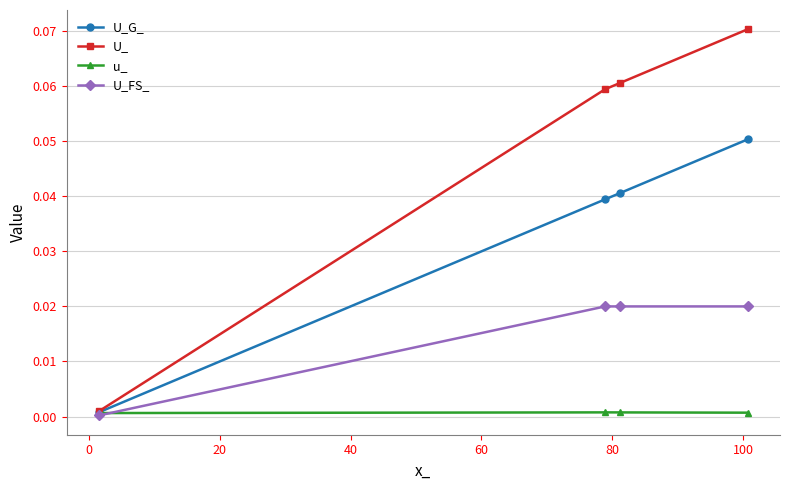

How many interior local peaks does the u_ series have?

1